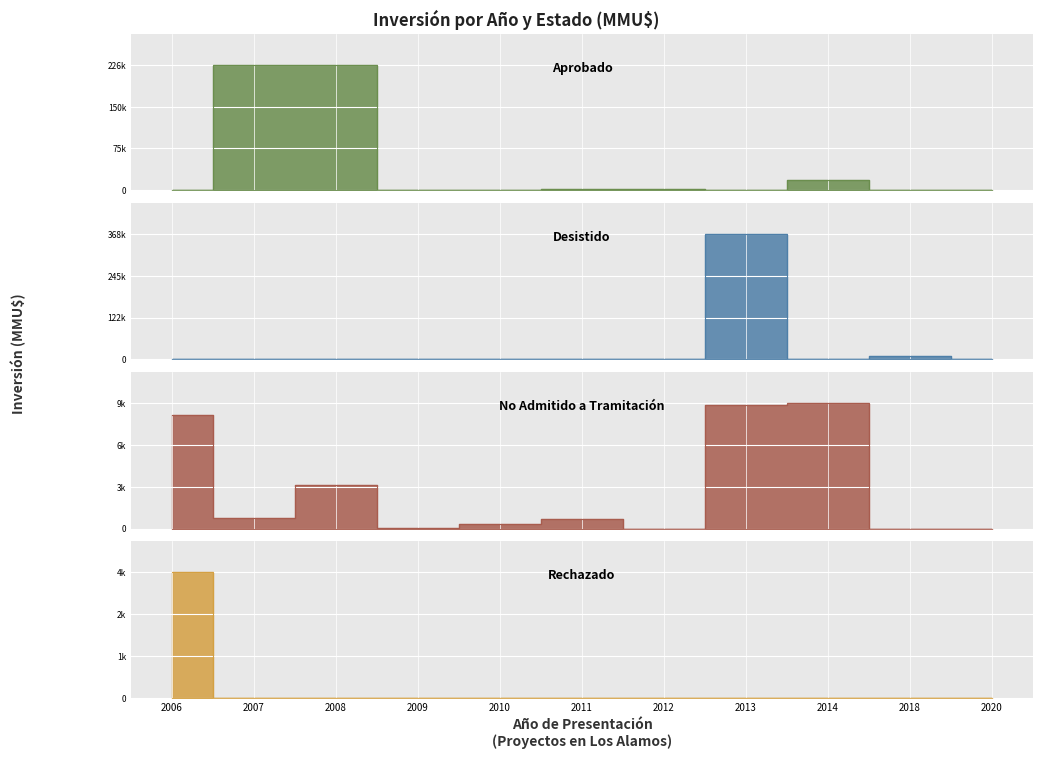

Which category has the lowest value across all series?

2009